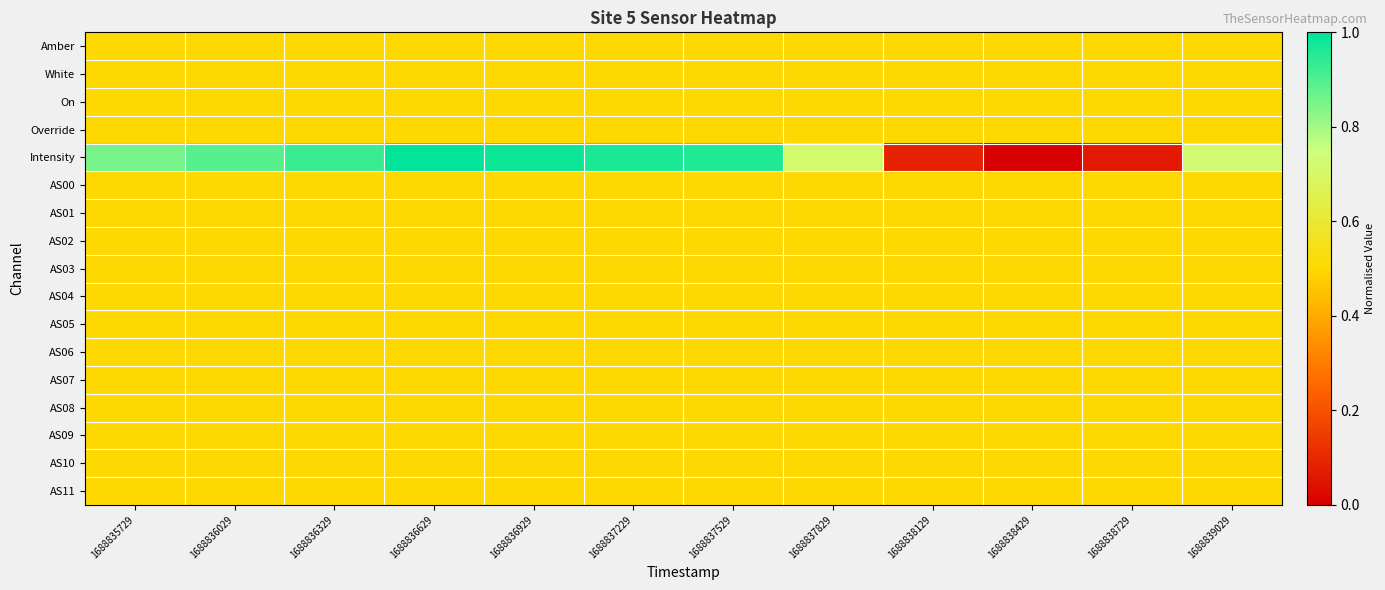

Reading right to left, extract all data points from this chart.

Amber: 1688839029=0.5	1688838729=0.5	1688838429=0.5	1688838129=0.5	1688837829=0.5	1688837529=0.5	1688837229=0.5	1688836929=0.5	1688836629=0.5	1688836329=0.5	1688836029=0.5	1688835729=0.5
White: 1688839029=0.5	1688838729=0.5	1688838429=0.5	1688838129=0.5	1688837829=0.5	1688837529=0.5	1688837229=0.5	1688836929=0.5	1688836629=0.5	1688836329=0.5	1688836029=0.5	1688835729=0.5
On: 1688839029=0.5	1688838729=0.5	1688838429=0.5	1688838129=0.5	1688837829=0.5	1688837529=0.5	1688837229=0.5	1688836929=0.5	1688836629=0.5	1688836329=0.5	1688836029=0.5	1688835729=0.5
Override: 1688839029=0.5	1688838729=0.5	1688838429=0.5	1688838129=0.5	1688837829=0.5	1688837529=0.5	1688837229=0.5	1688836929=0.5	1688836629=0.5	1688836329=0.5	1688836029=0.5	1688835729=0.5
Intensity: 1688839029=0.7	1688838729=0.1	1688838429=0.0	1688838129=0.1	1688837829=0.7	1688837529=1.0	1688837229=1.0	1688836929=1.0	1688836629=1.0	1688836329=0.9	1688836029=0.9	1688835729=0.9
AS00: 1688839029=0.5	1688838729=0.5	1688838429=0.5	1688838129=0.5	1688837829=0.5	1688837529=0.5	1688837229=0.5	1688836929=0.5	1688836629=0.5	1688836329=0.5	1688836029=0.5	1688835729=0.5
AS01: 1688839029=0.5	1688838729=0.5	1688838429=0.5	1688838129=0.5	1688837829=0.5	1688837529=0.5	1688837229=0.5	1688836929=0.5	1688836629=0.5	1688836329=0.5	1688836029=0.5	1688835729=0.5
AS02: 1688839029=0.5	1688838729=0.5	1688838429=0.5	1688838129=0.5	1688837829=0.5	1688837529=0.5	1688837229=0.5	1688836929=0.5	1688836629=0.5	1688836329=0.5	1688836029=0.5	1688835729=0.5
AS03: 1688839029=0.5	1688838729=0.5	1688838429=0.5	1688838129=0.5	1688837829=0.5	1688837529=0.5	1688837229=0.5	1688836929=0.5	1688836629=0.5	1688836329=0.5	1688836029=0.5	1688835729=0.5
AS04: 1688839029=0.5	1688838729=0.5	1688838429=0.5	1688838129=0.5	1688837829=0.5	1688837529=0.5	1688837229=0.5	1688836929=0.5	1688836629=0.5	1688836329=0.5	1688836029=0.5	1688835729=0.5
AS05: 1688839029=0.5	1688838729=0.5	1688838429=0.5	1688838129=0.5	1688837829=0.5	1688837529=0.5	1688837229=0.5	1688836929=0.5	1688836629=0.5	1688836329=0.5	1688836029=0.5	1688835729=0.5
AS06: 1688839029=0.5	1688838729=0.5	1688838429=0.5	1688838129=0.5	1688837829=0.5	1688837529=0.5	1688837229=0.5	1688836929=0.5	1688836629=0.5	1688836329=0.5	1688836029=0.5	1688835729=0.5
AS07: 1688839029=0.5	1688838729=0.5	1688838429=0.5	1688838129=0.5	1688837829=0.5	1688837529=0.5	1688837229=0.5	1688836929=0.5	1688836629=0.5	1688836329=0.5	1688836029=0.5	1688835729=0.5
AS08: 1688839029=0.5	1688838729=0.5	1688838429=0.5	1688838129=0.5	1688837829=0.5	1688837529=0.5	1688837229=0.5	1688836929=0.5	1688836629=0.5	1688836329=0.5	1688836029=0.5	1688835729=0.5
AS09: 1688839029=0.5	1688838729=0.5	1688838429=0.5	1688838129=0.5	1688837829=0.5	1688837529=0.5	1688837229=0.5	1688836929=0.5	1688836629=0.5	1688836329=0.5	1688836029=0.5	1688835729=0.5
AS10: 1688839029=0.5	1688838729=0.5	1688838429=0.5	1688838129=0.5	1688837829=0.5	1688837529=0.5	1688837229=0.5	1688836929=0.5	1688836629=0.5	1688836329=0.5	1688836029=0.5	1688835729=0.5
AS11: 1688839029=0.5	1688838729=0.5	1688838429=0.5	1688838129=0.5	1688837829=0.5	1688837529=0.5	1688837229=0.5	1688836929=0.5	1688836629=0.5	1688836329=0.5	1688836029=0.5	1688835729=0.5